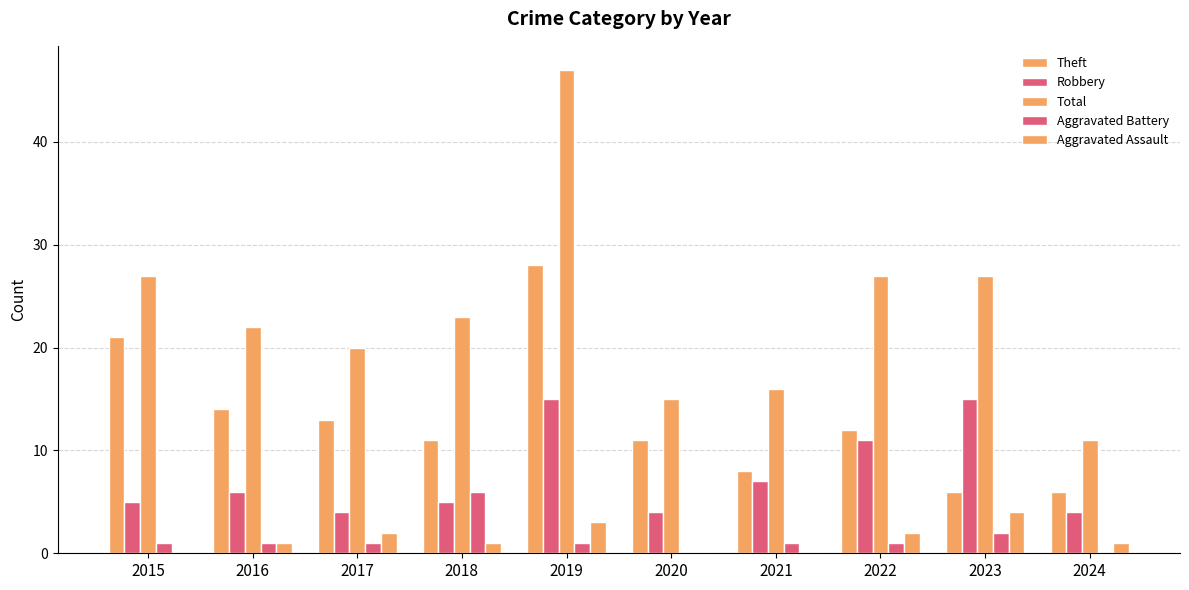

What is the sum of the Aggravated Battery values at 2020 and 2015?

1